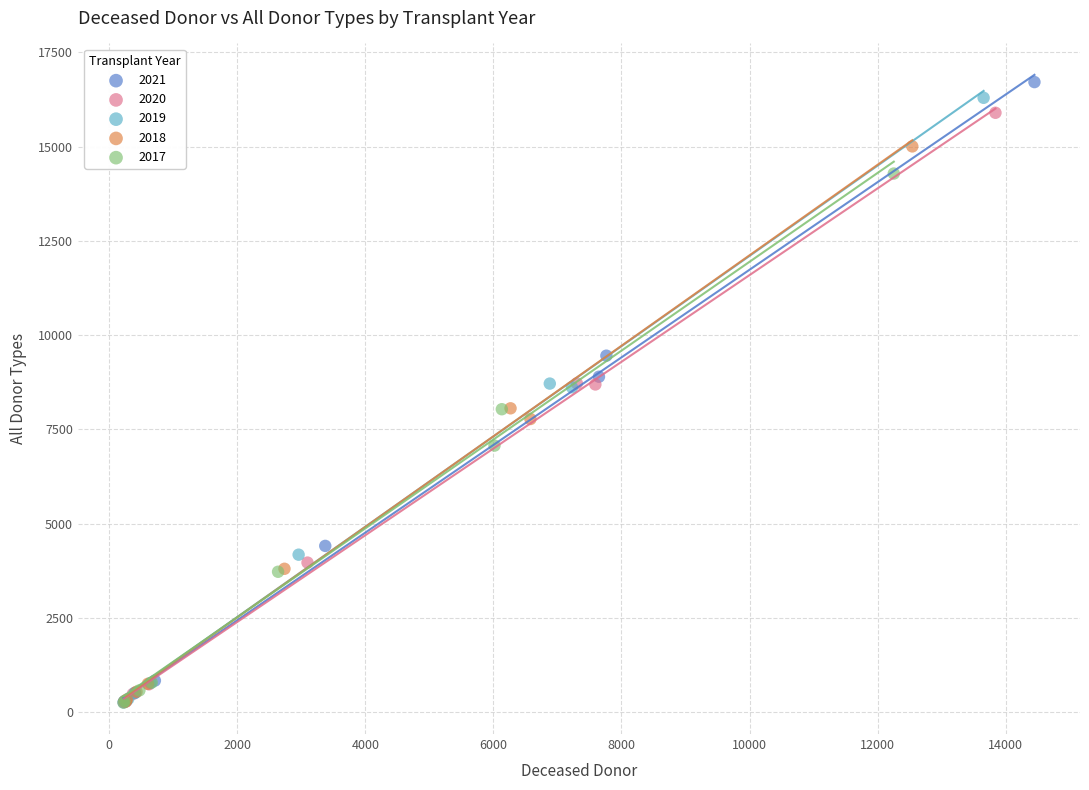

What are all the series names shown in the legend?

2021, 2020, 2019, 2018, 2017